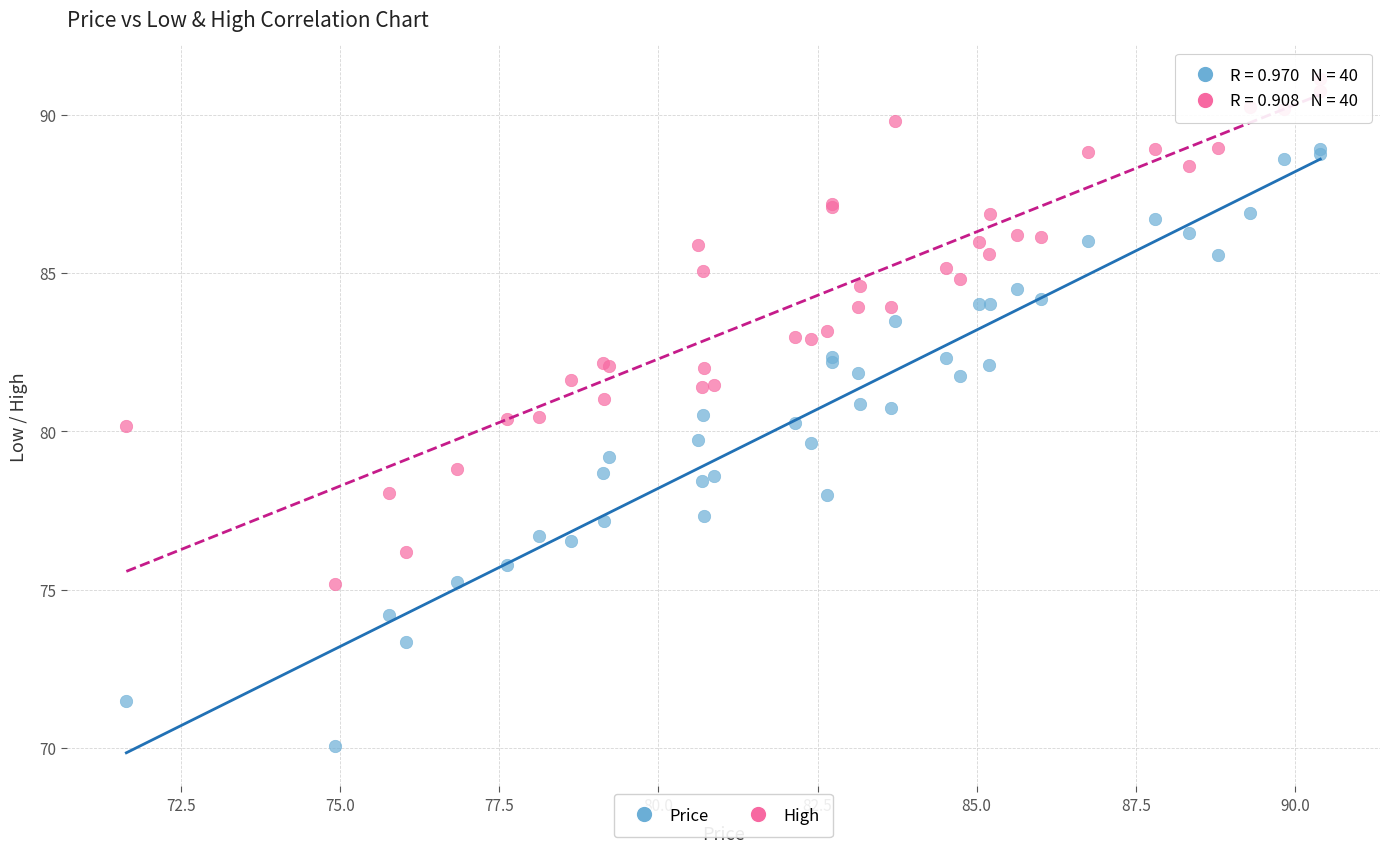

Which series has the largest Y range (max minus min)?

Price